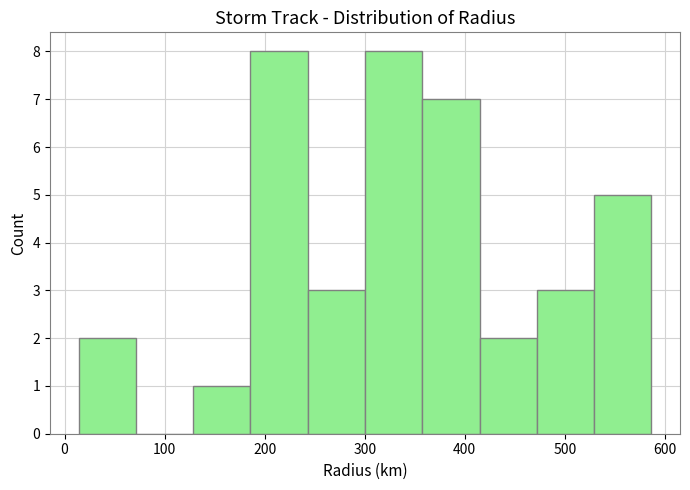

Reading left to right, list every bar in this chart as the range it spans on the x-axis followed by its height. Neither the bar edges nor the heights are printed on the chart, so give them approximately, as read against the axes.

10 to 70: 2
70 to 130: 0
130 to 190: 1
190 to 240: 8
240 to 300: 3
300 to 360: 8
360 to 410: 7
410 to 470: 2
470 to 530: 3
530 to 590: 5